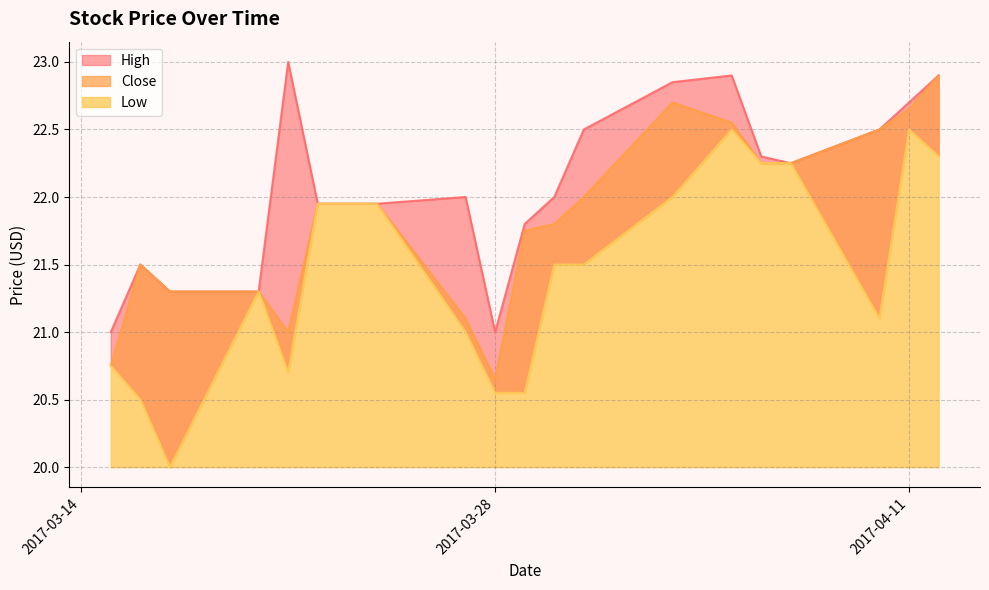

What is the lowest value of the Close series?

20.6